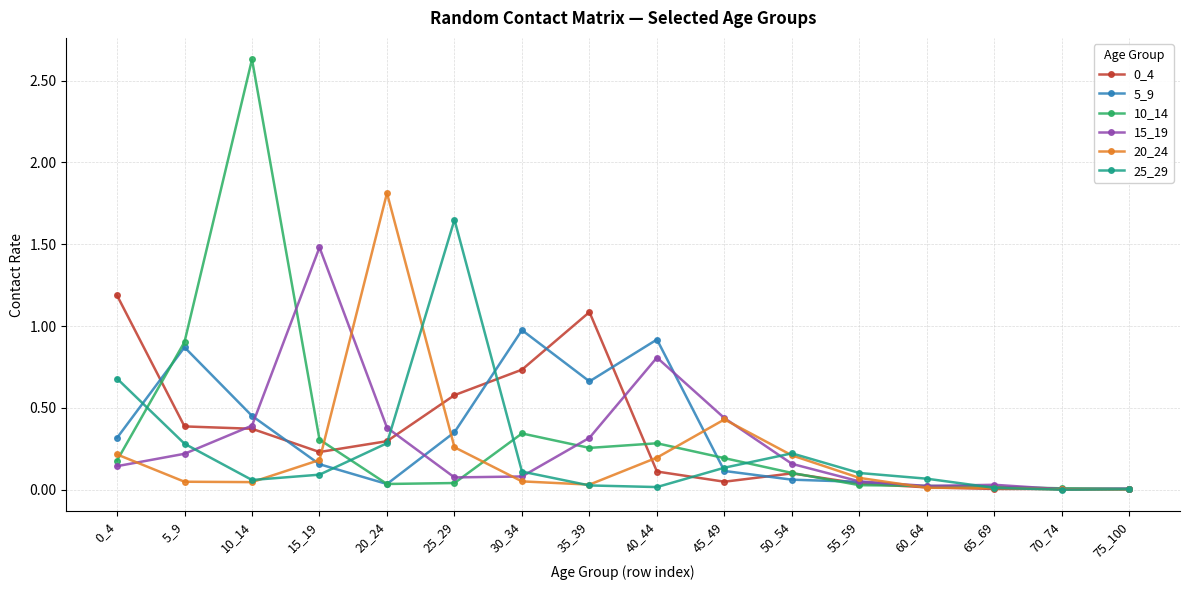

Is it true that 20_24 equals 1.8 at 20_24?

True